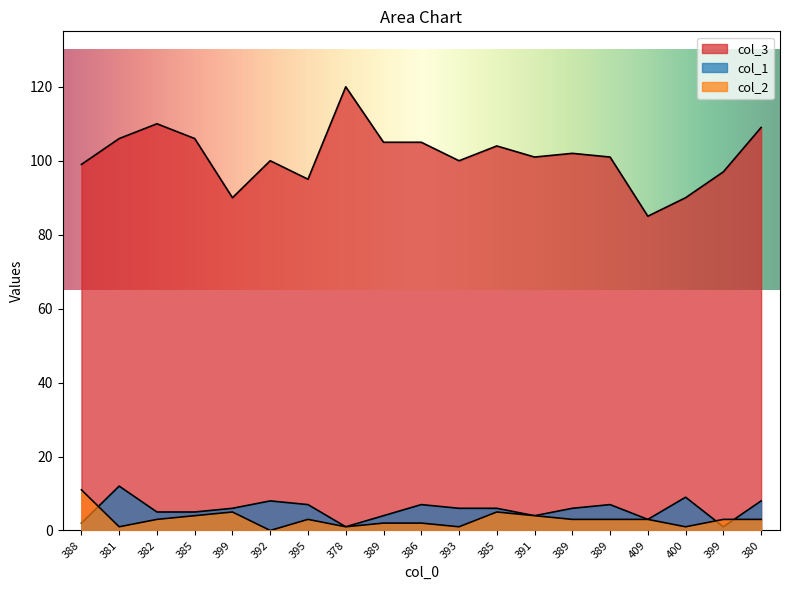

Is the value of col_3 at 389 greater than the value of col_1 at 399?

Yes